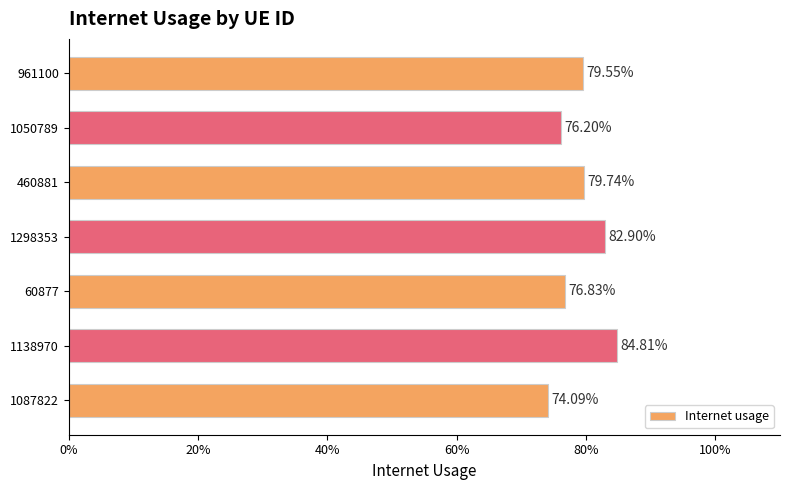

What is the average value?

0.8